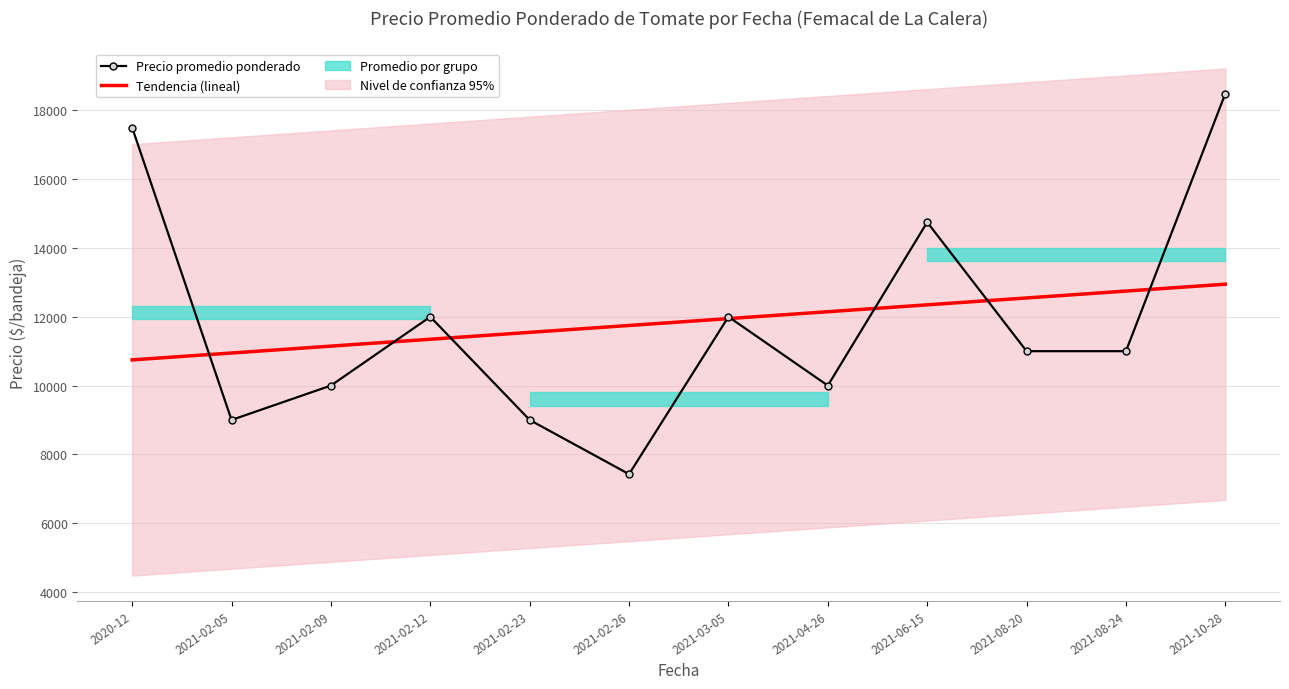

Reading left to right, list all the values displayed in this chart.

Precio promedio ponderado: 2020-12=17500.0	2021-02-05=9000.0	2021-02-09=10000.0	2021-02-12=12000.0	2021-02-23=9000.0	2021-02-26=7425.0	2021-03-05=12000.0	2021-04-26=10000.0	2021-06-15=14750.0	2021-08-20=11000.0	2021-08-24=11000.0	2021-10-28=18490.0
Tendencia (lineal): 2020-12=10746.8	2021-02-05=10946.8	2021-02-09=11146.9	2021-02-12=11347.0	2021-02-23=11547.0	2021-02-26=11747.1	2021-03-05=11947.1	2021-04-26=12147.2	2021-06-15=12347.2	2021-08-20=12547.3	2021-08-24=12747.3	2021-10-28=12947.4